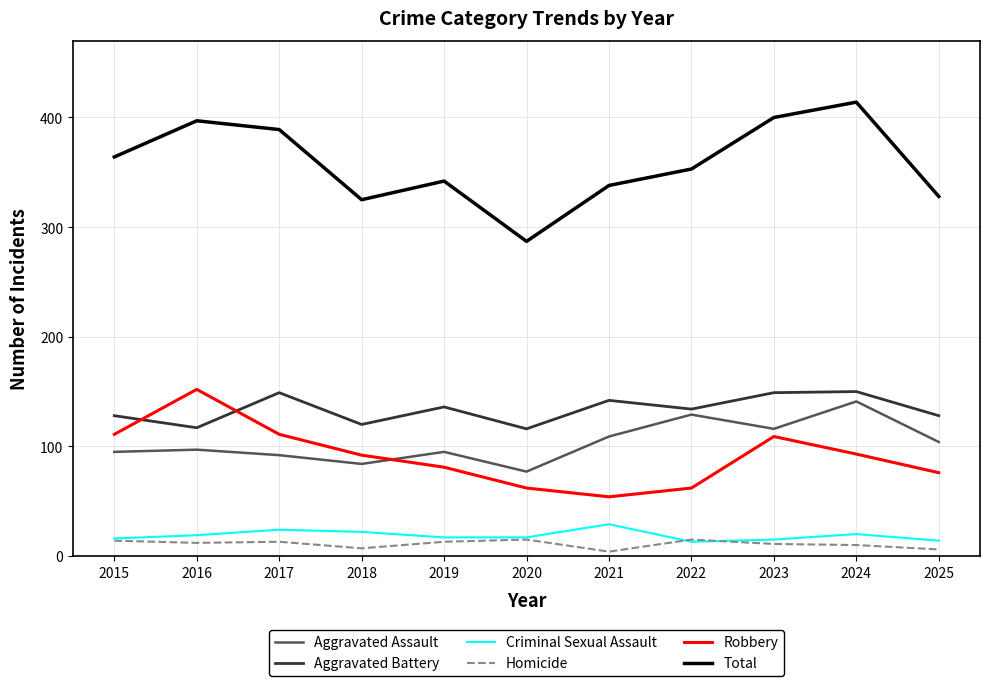

In Aggravated Assault, how many points are higher than both neighbors (excluding endpoints)?

4